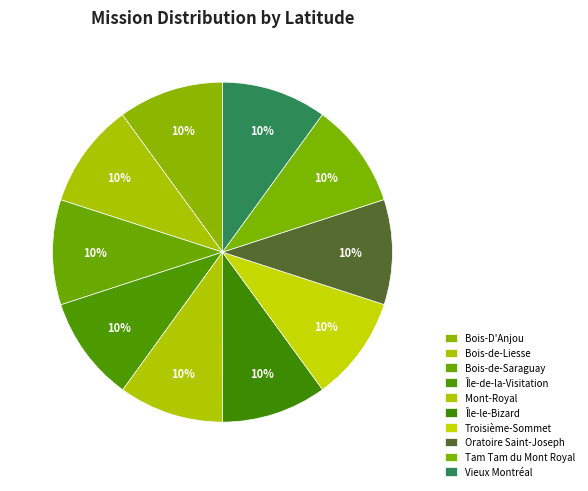

What percentage is the Île-de-la-Visitation slice, to the nearest percent?

10%